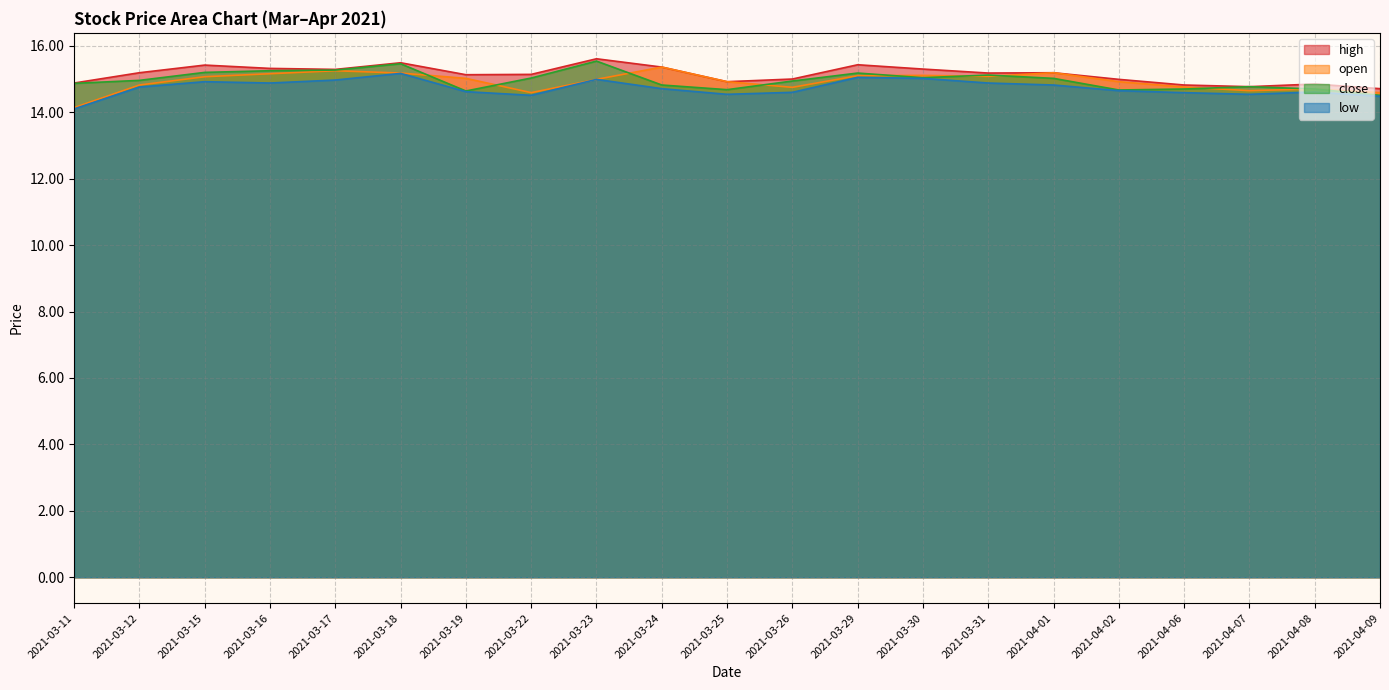

What is the difference between the highest and lowest values at 2021-03-17?

0.3